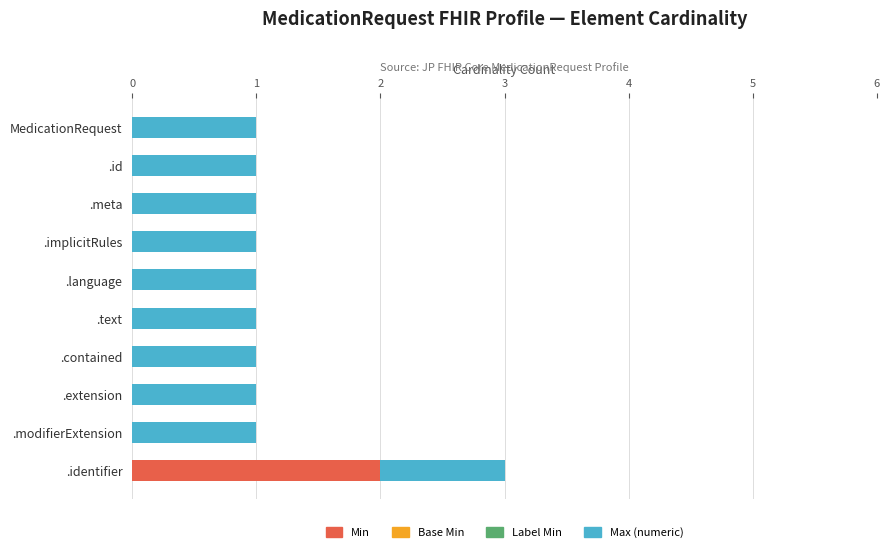

At which label does Min reach its peak?

.identifier